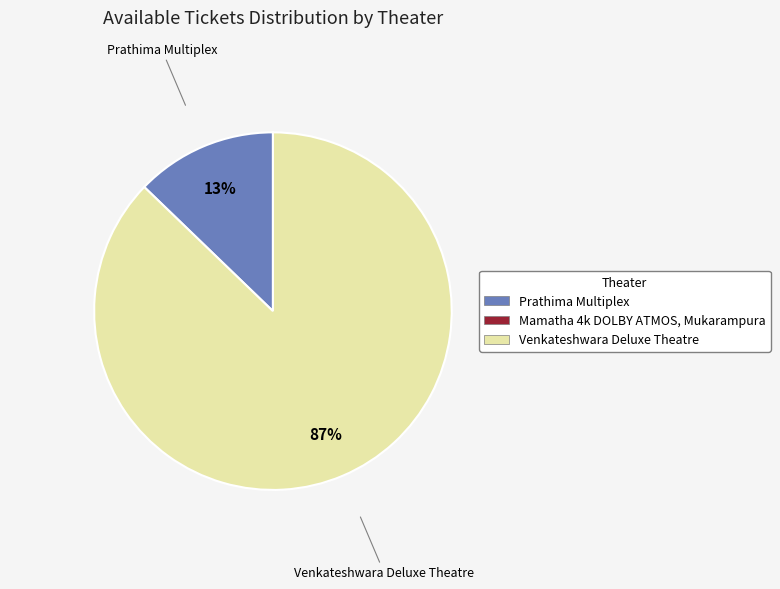

Is there any slice that represents more than half of the pie?

Yes